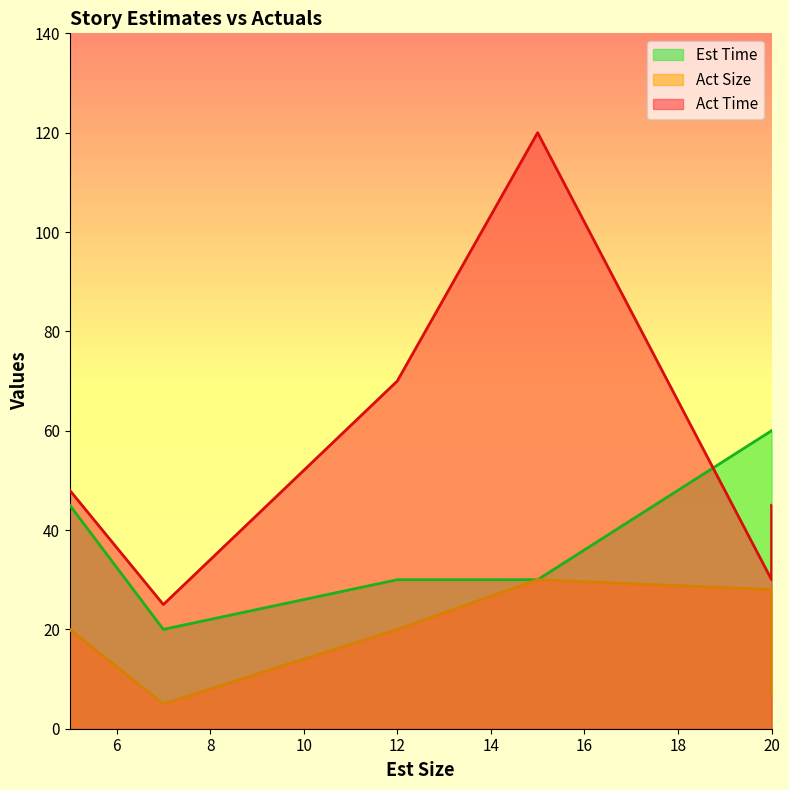

What is the smallest value displayed?

5